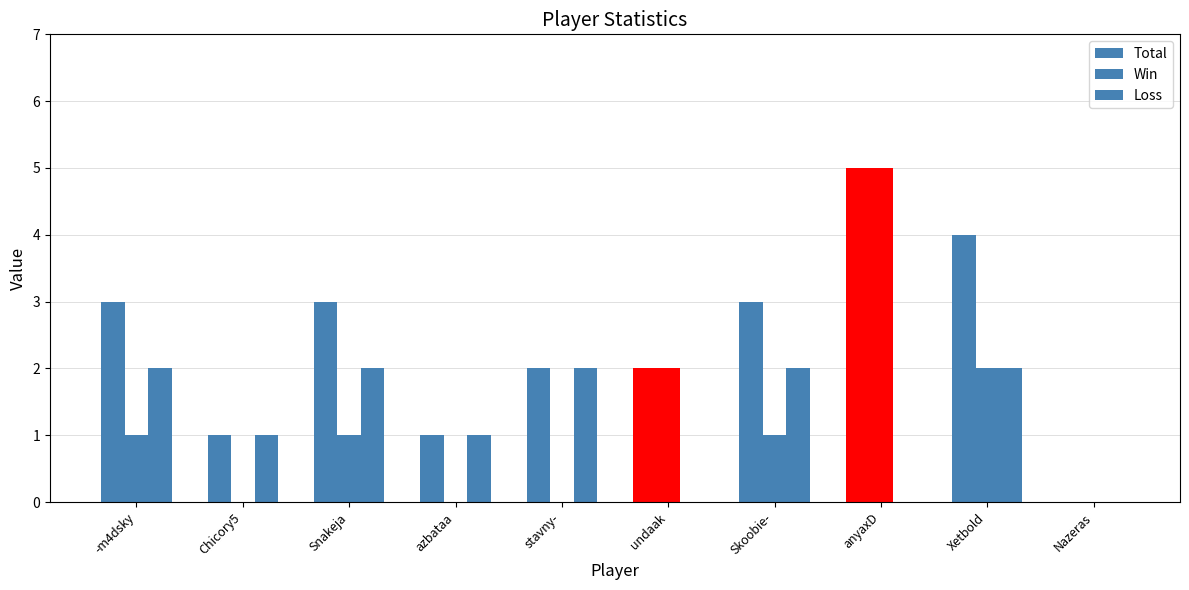

How many distinct data groups are displayed?

3